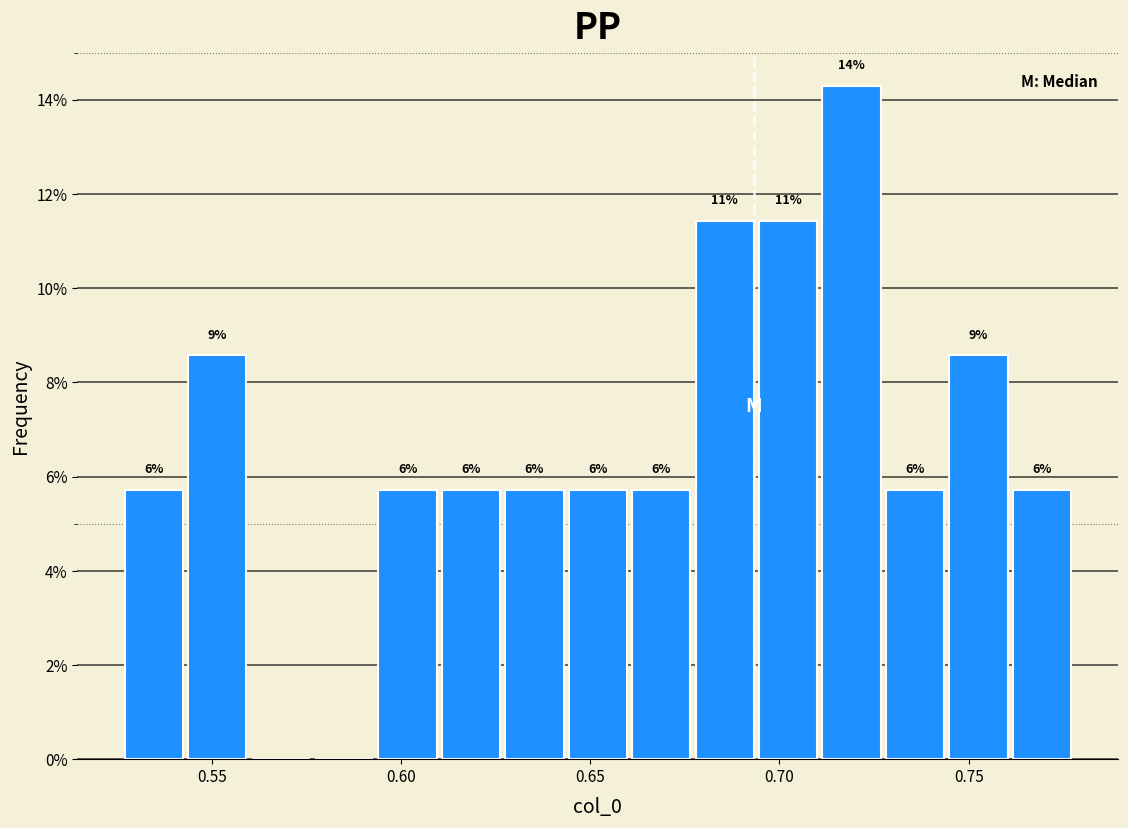

Around what value on the x-axis is the tallest bar? Give the approximate position of its centre, as read against the axis.

0.720